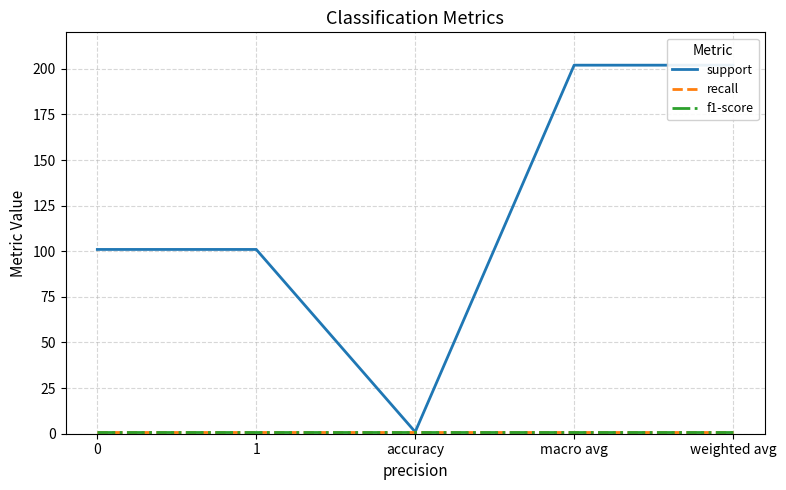

How many distinct data groups are displayed?

3